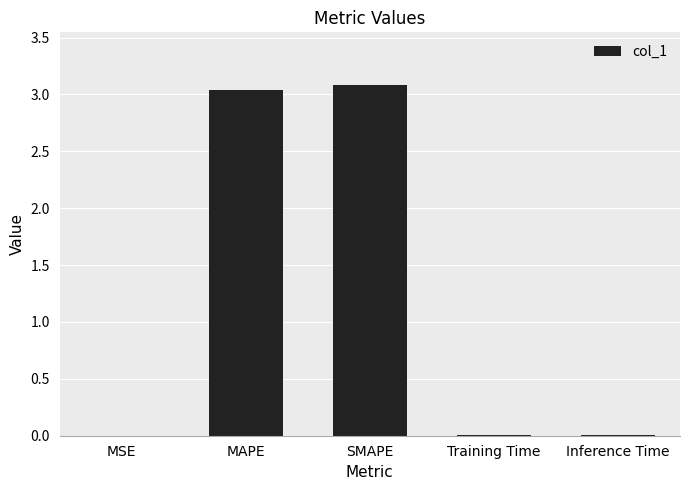

At which category does the chart reach its peak across all series?

SMAPE